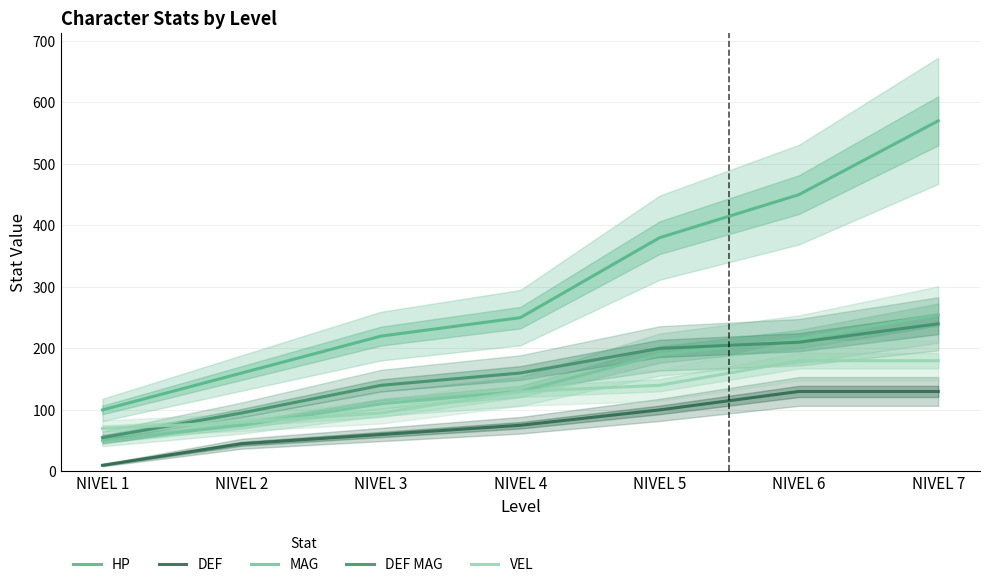

Which series has the largest range (max minus min)?

HP